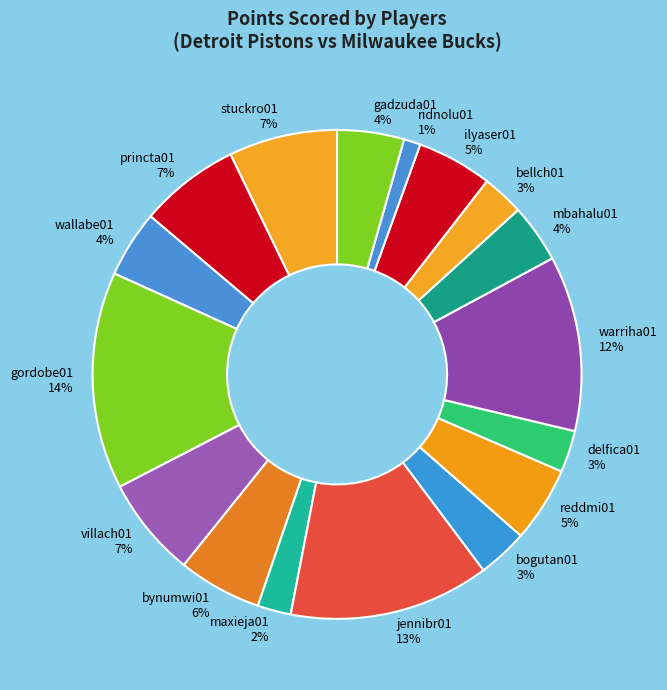

The mbahalu01 slice represents 12% of the pie. True or false?

False